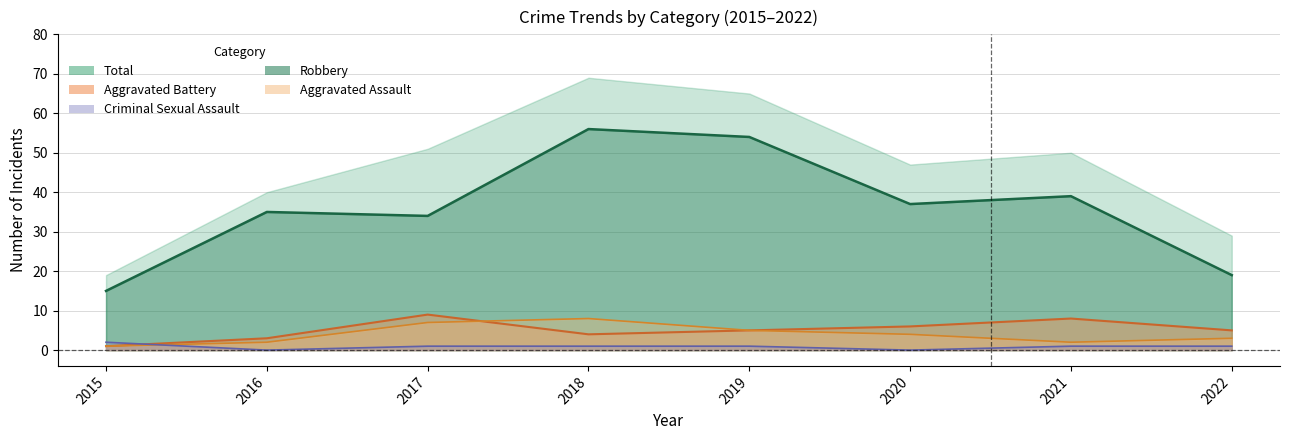

Which series ends up on top after the final intersection of Aggravated Assault and Criminal Sexual Assault?

Aggravated Assault